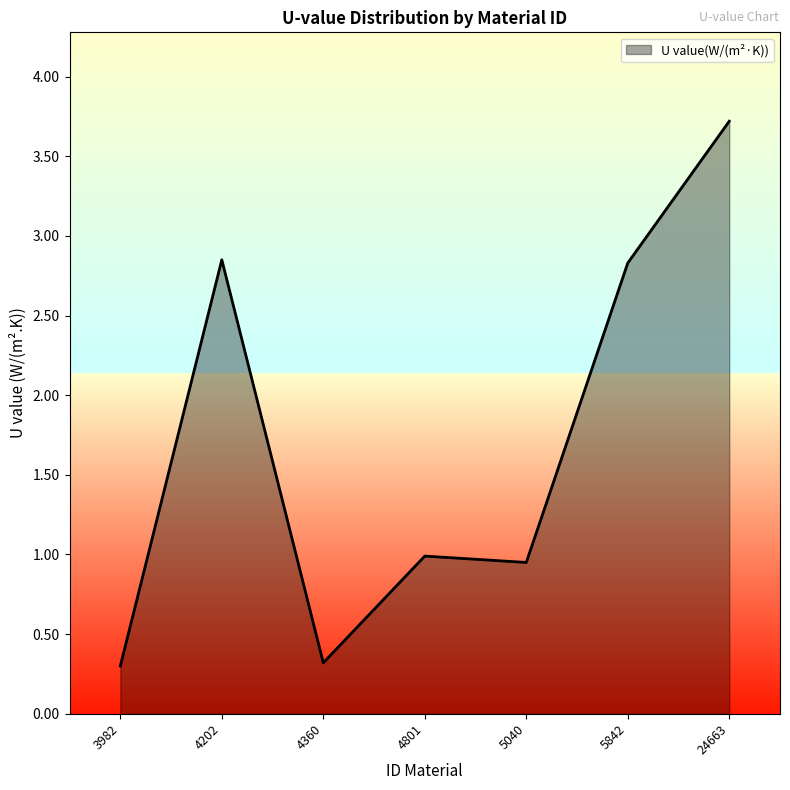

Is it true that the value at 5842 is 2.8?

True